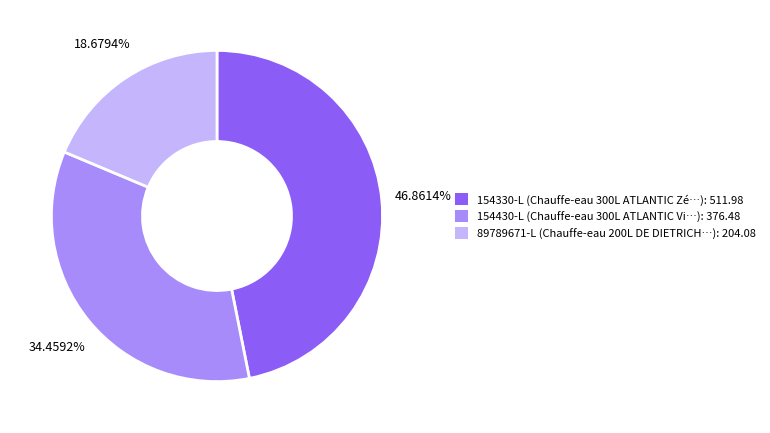

Is it true that 89789671-L is 19% of the pie?

True